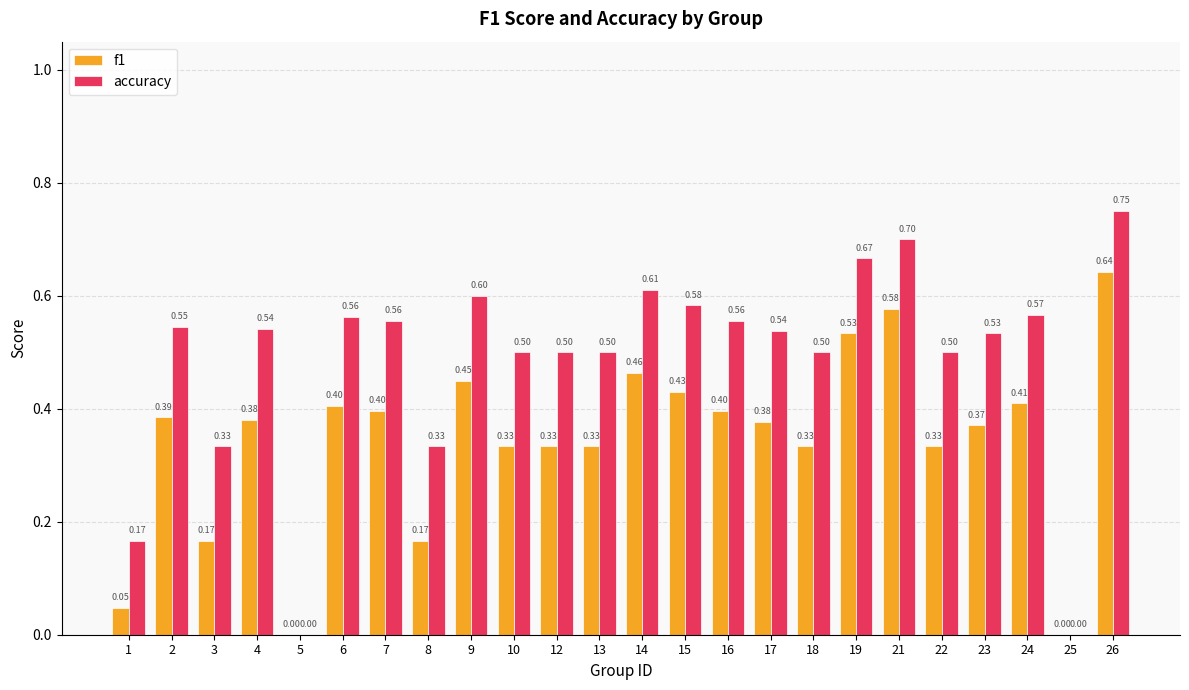

What is the sum of all f1 values?

8.3